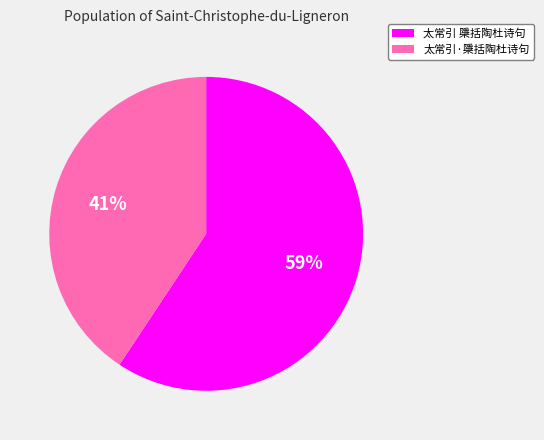

Between 太常引 檃括陶杜诗句 and 太常引·檃括陶杜诗句, which is larger?

太常引 檃括陶杜诗句